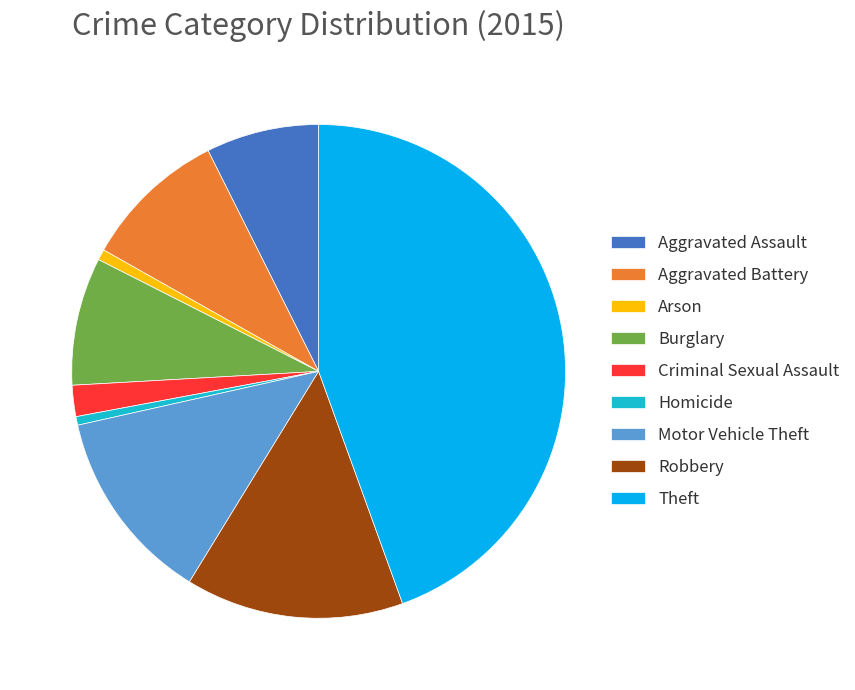

What is the ratio of the value at Arson to the value at Aggravated Battery?

0.1